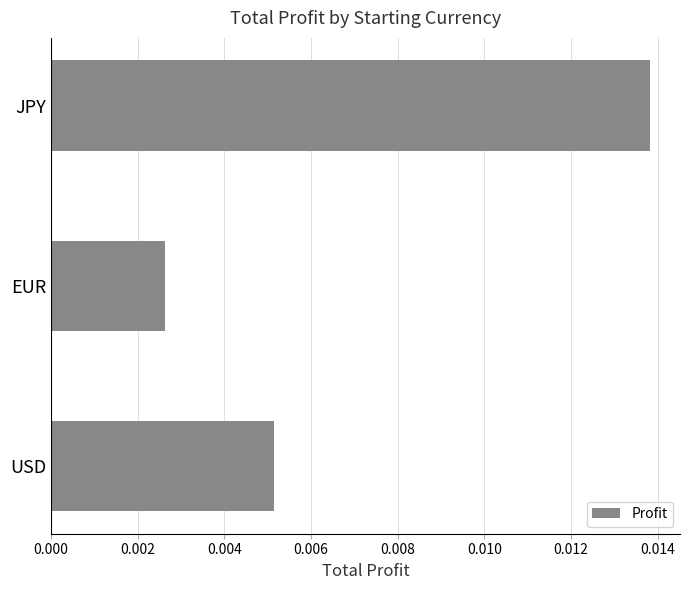

Between EUR and JPY, which is larger?

JPY